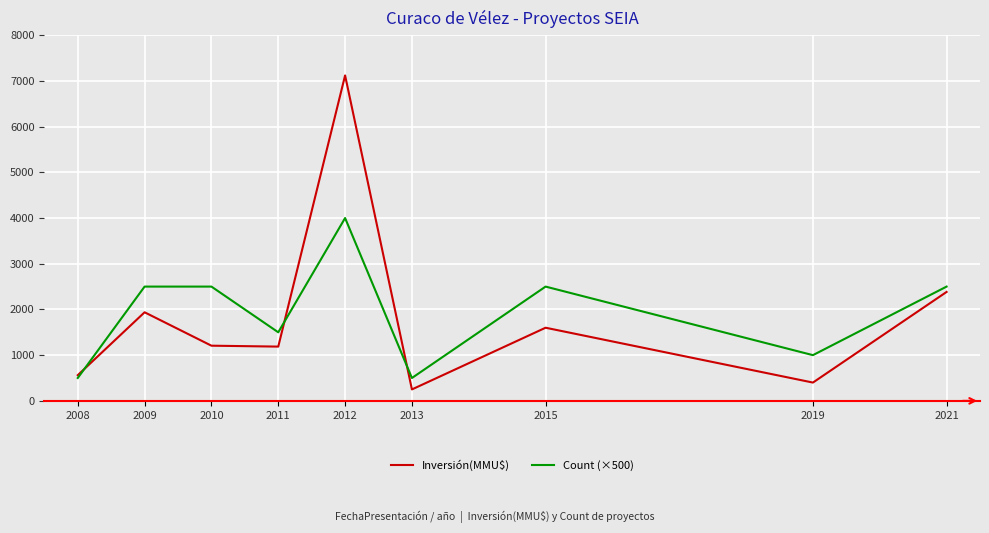

Between 2012 and 2019, which series saw the biggest shift?

Inversión(MMU$)